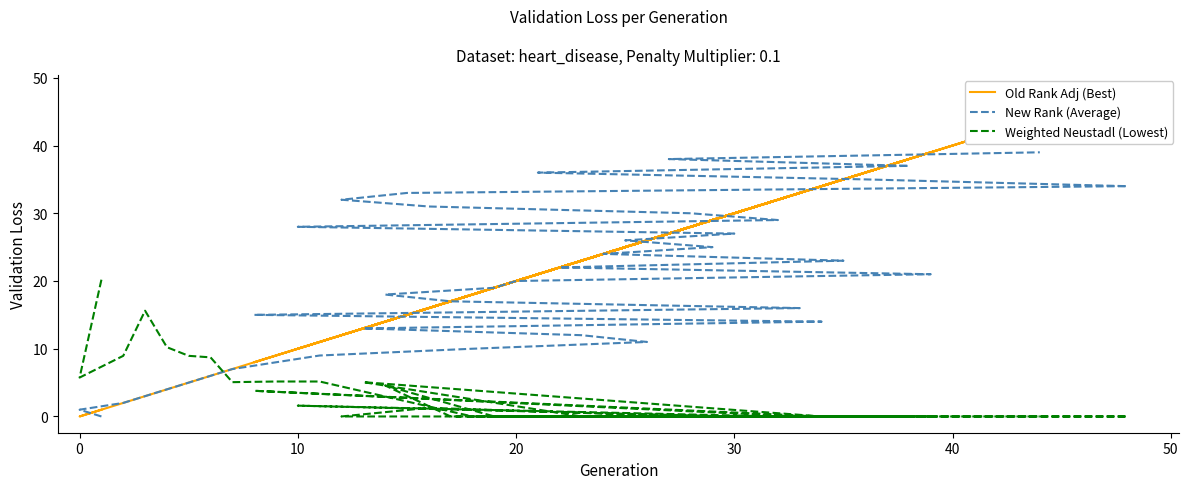

True or false: Weighted Neustadl (Lowest) has more than 1 points higher than both neighbors.

True